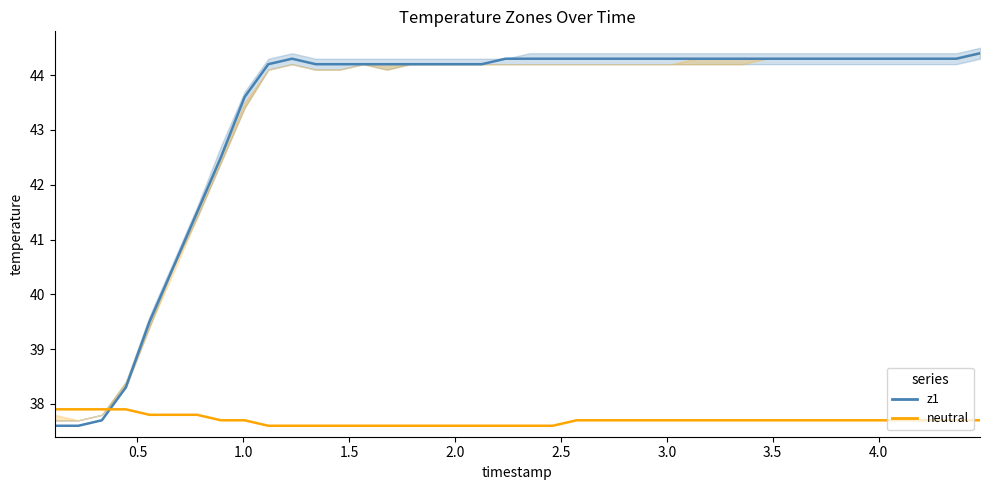

Does the chart have visible grid lines?

No